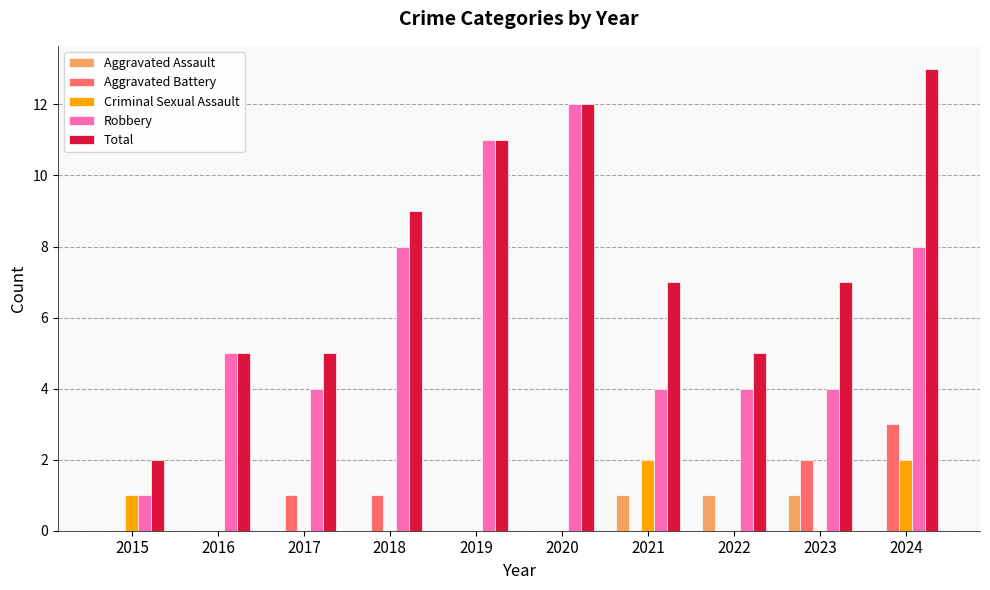

How many data points does each series have?

10